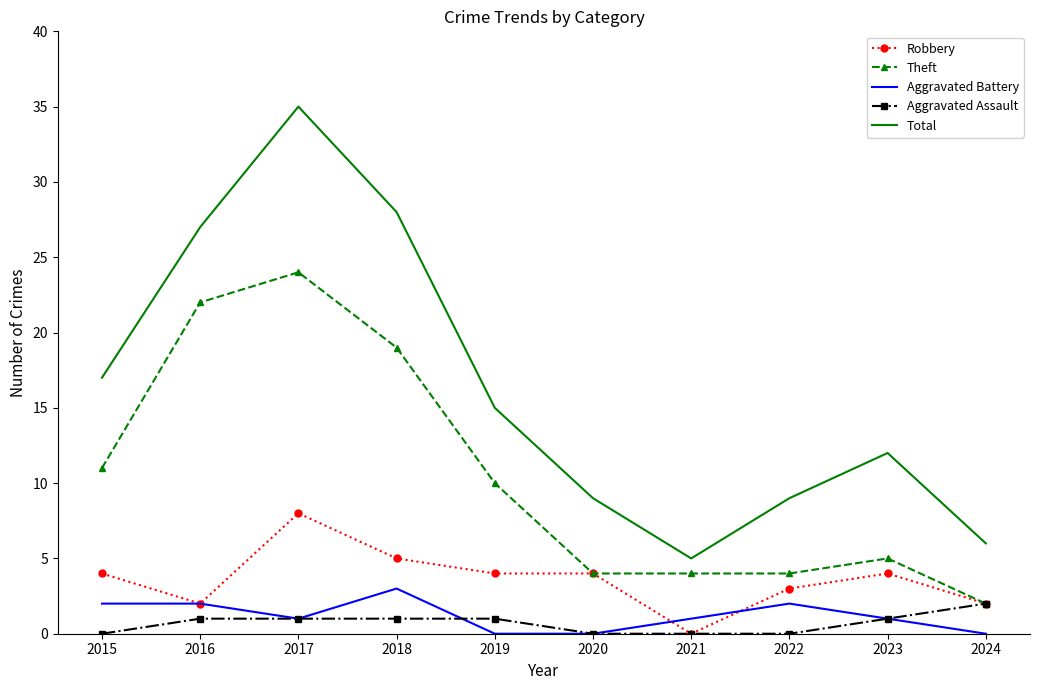

What is the spread (max minus min) of values at 2022?

9